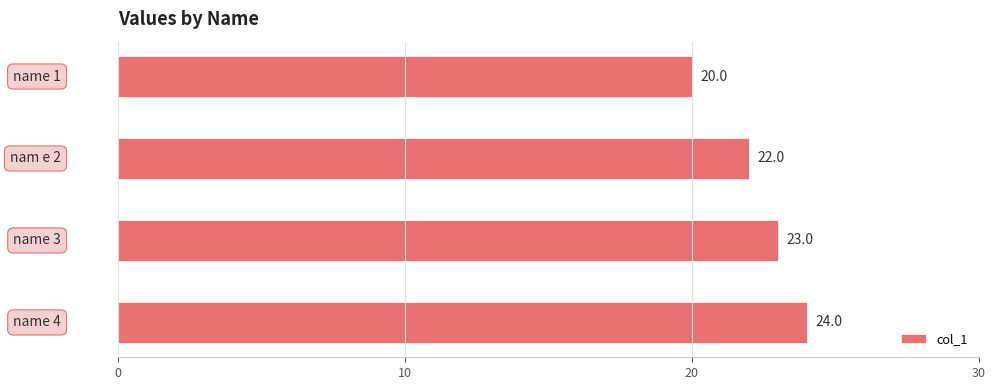

What is the minimum value shown in the chart?

20